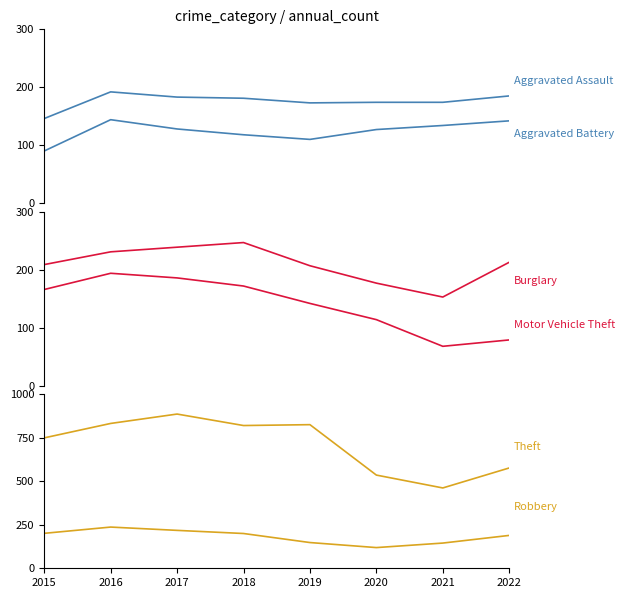

Which label corresponds to the largest value in the chart?

2017